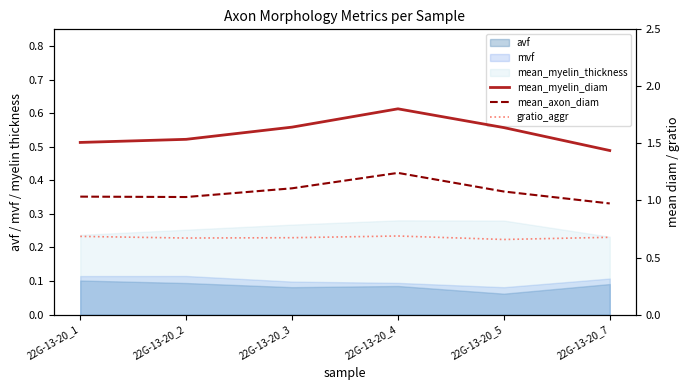

What is the value of the mean_myelin_diam point at the 6th from the left?

1.4